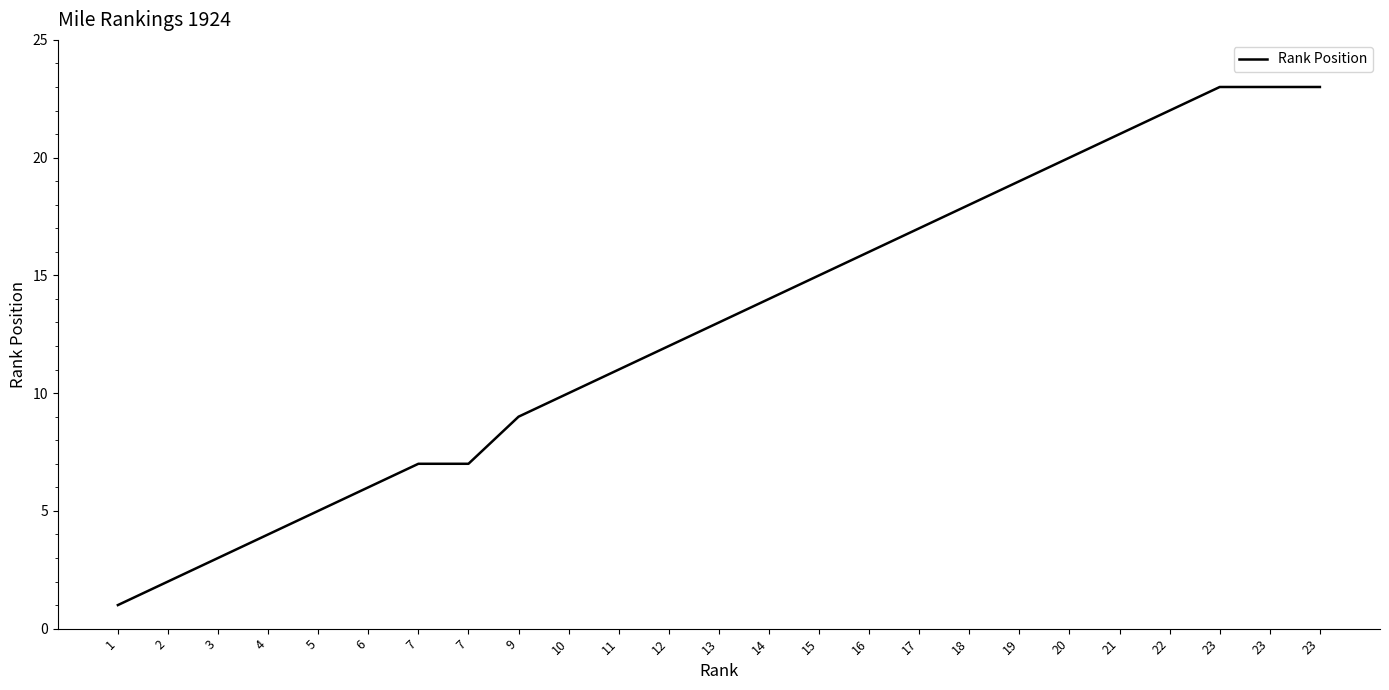

What is the change in value from 1 to 7?

+6